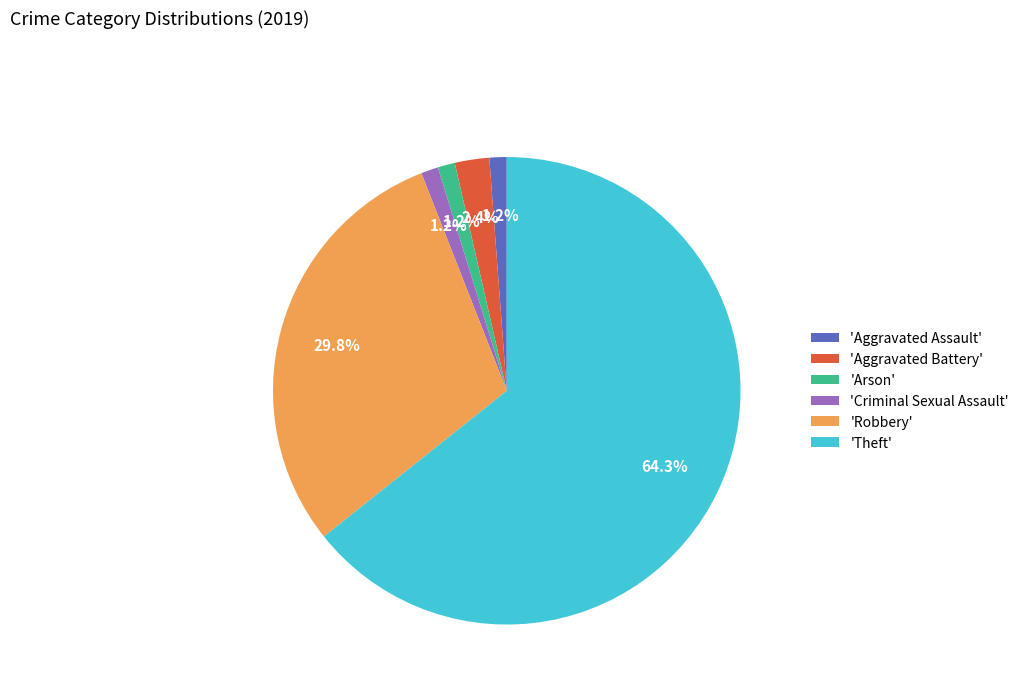

What is the largest slice in the pie chart?

'Theft'